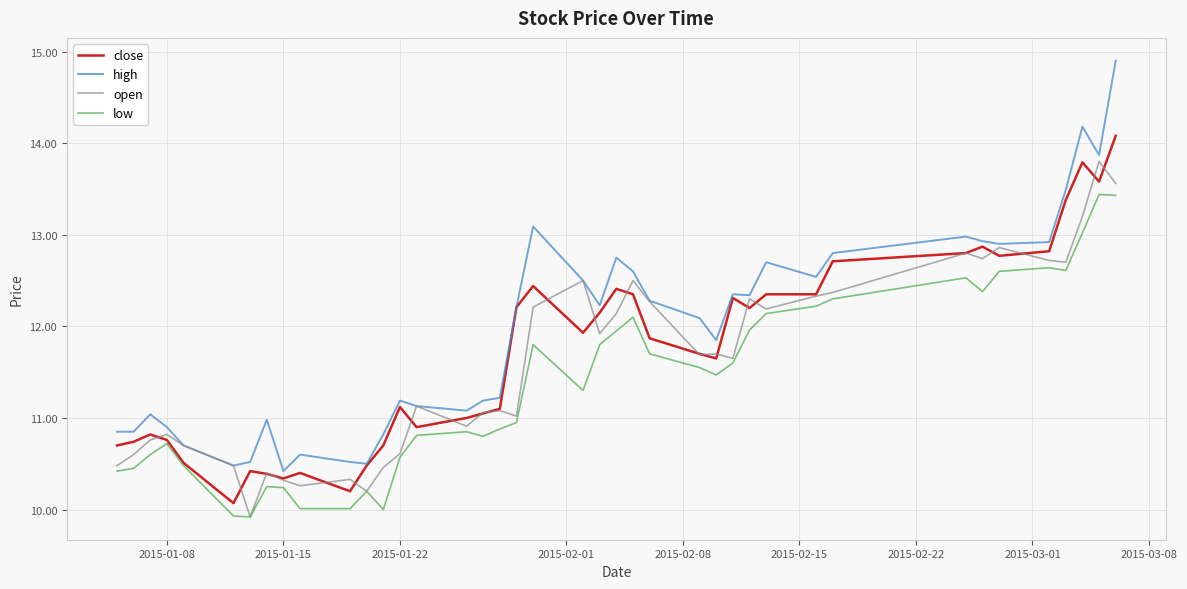

Rank the series by their maximum value, from lowest to highest.

low, open, close, high